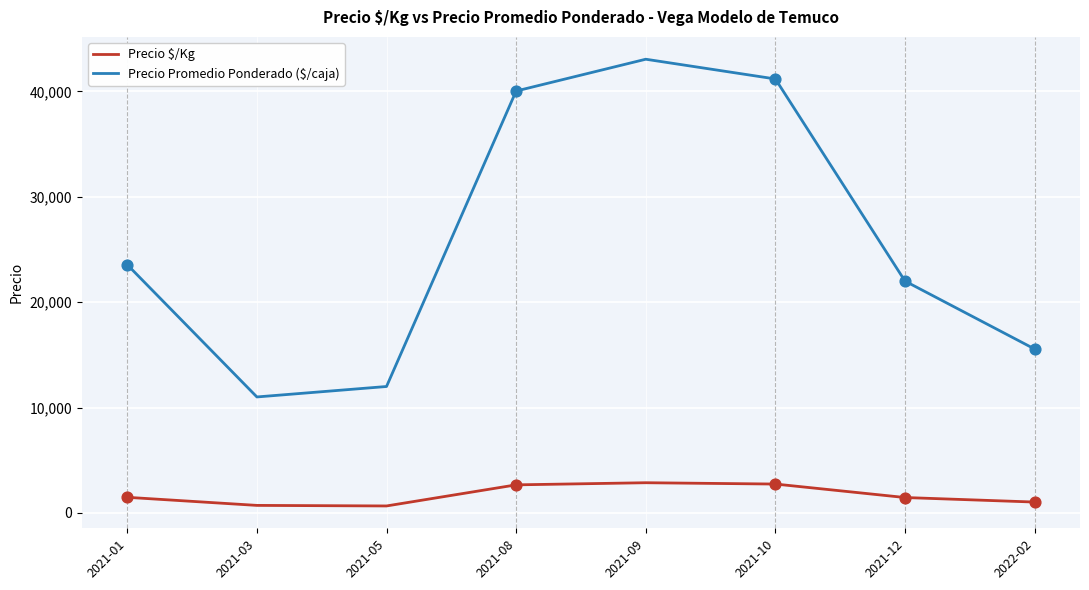

What is the difference between the highest and lowest values at 2021-10?

38432.6